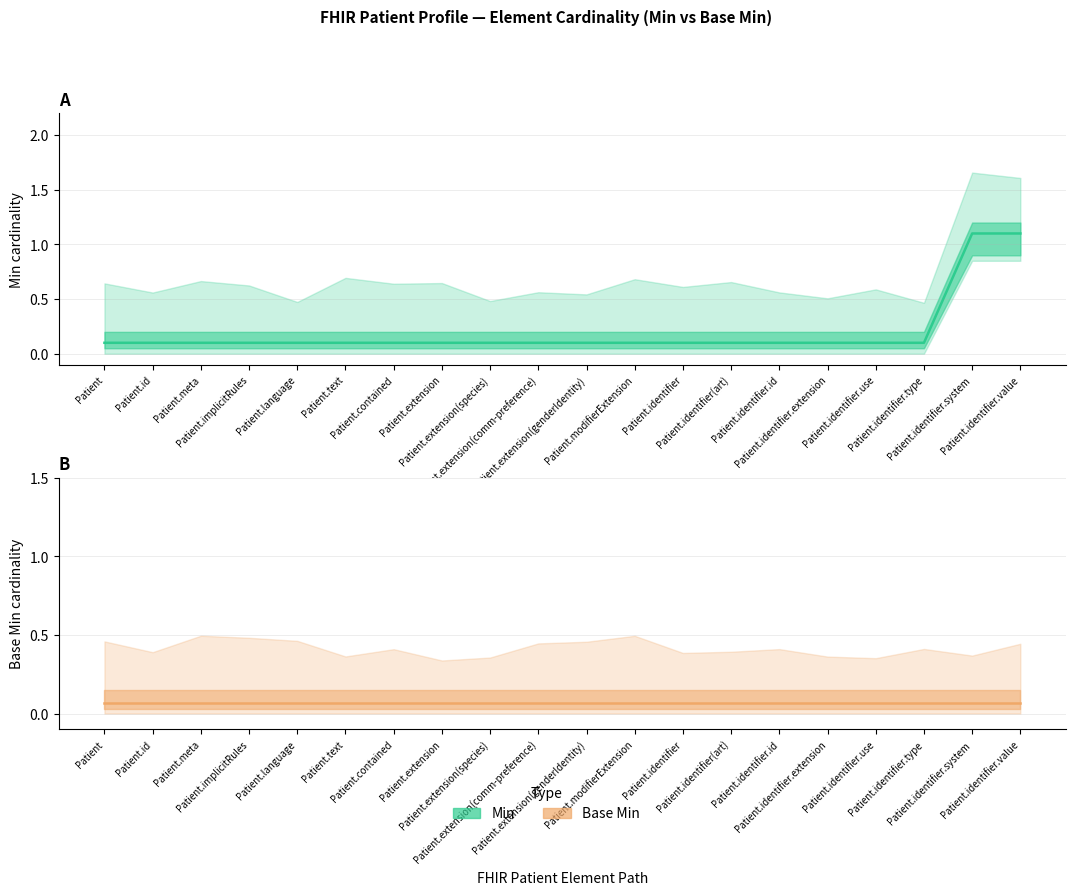

True or false: Min and Base Min intersect in this chart.

False